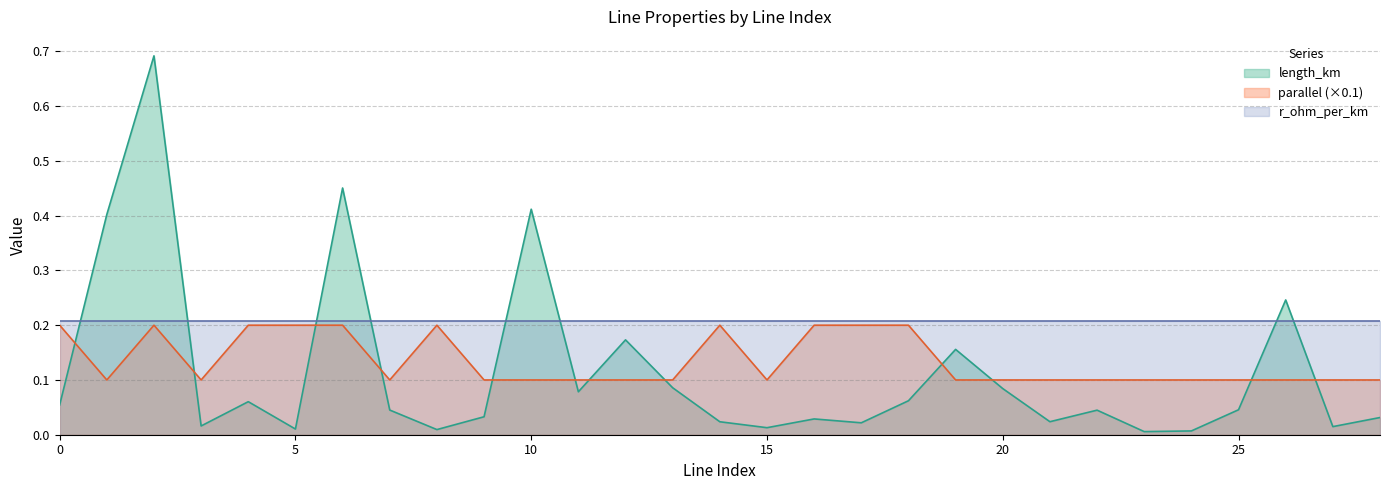

How many lines are shown in the chart?

3